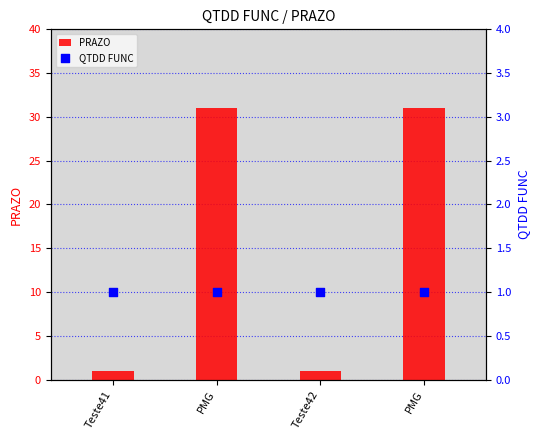

Which series reaches the maximum Y coordinate?

PRAZO